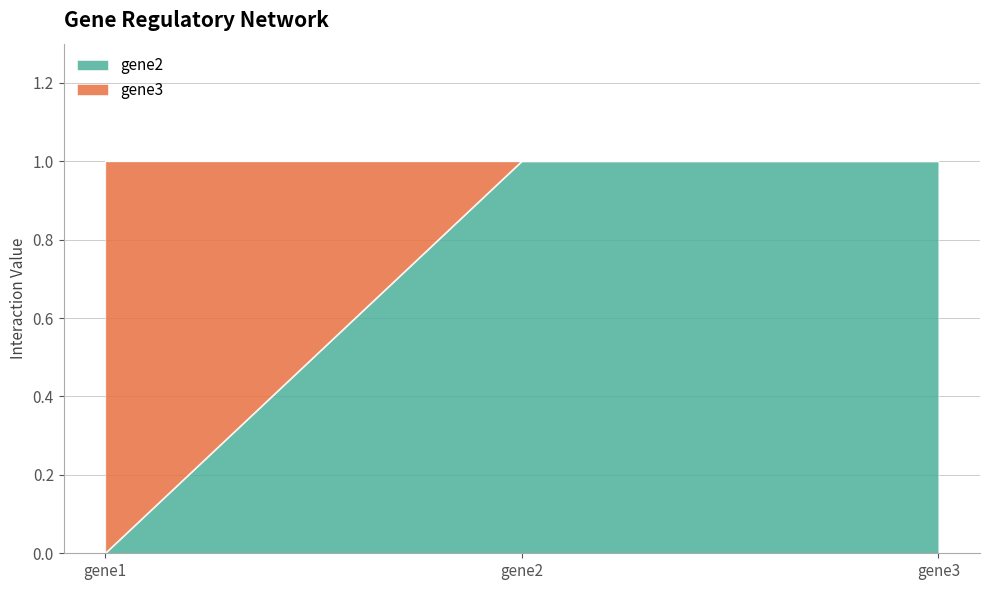

Between gene2 and gene3, which is larger?

gene2